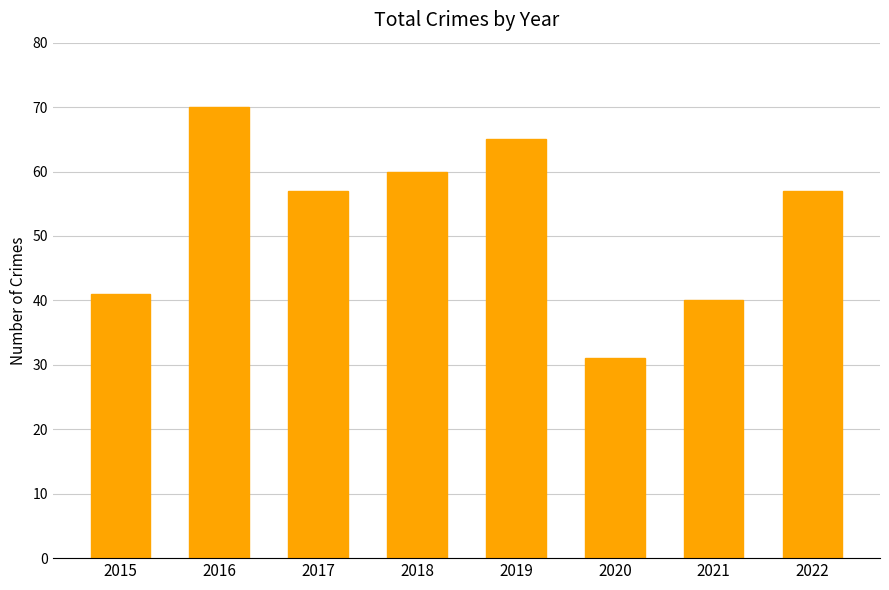

How many distinct data groups are displayed?

1